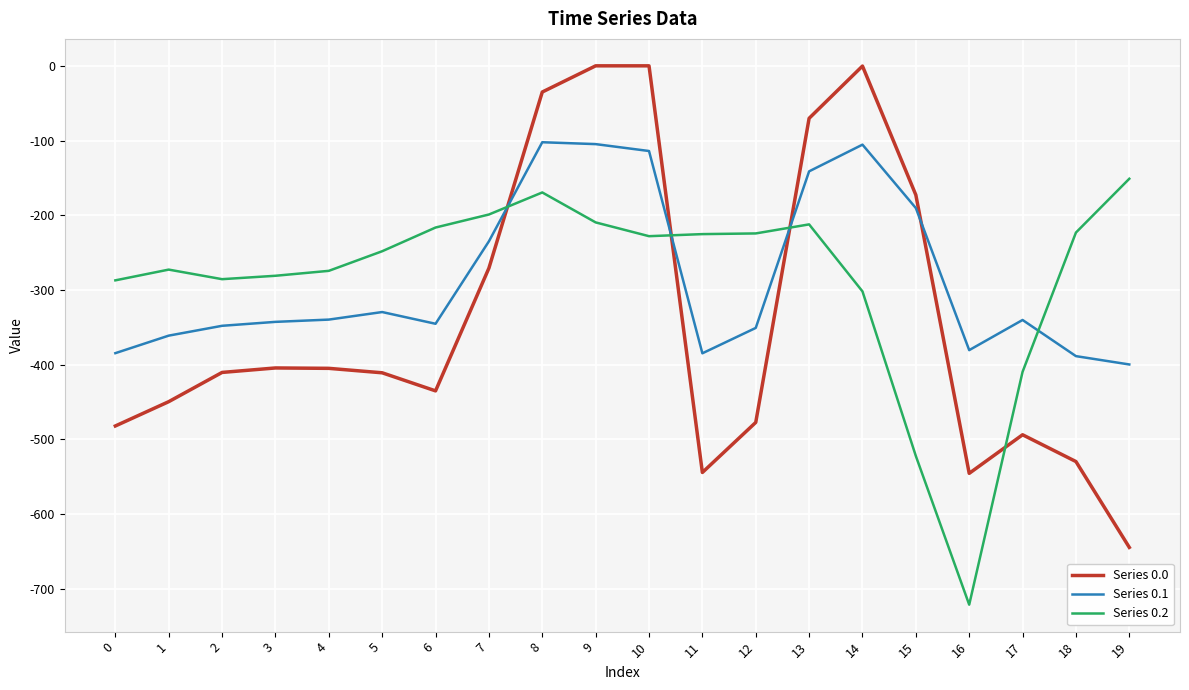

What is the difference between the Series 0.0 values at 16 and 6?

110.4